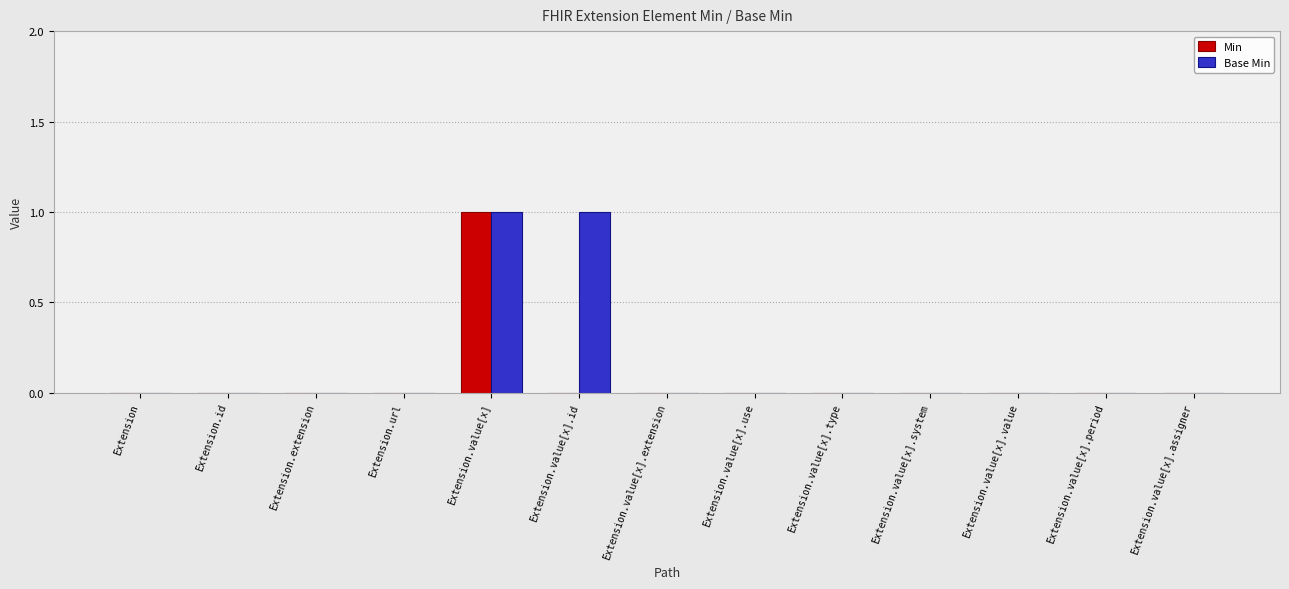

True or false: Min has a value of 0 at Extension.url.

True